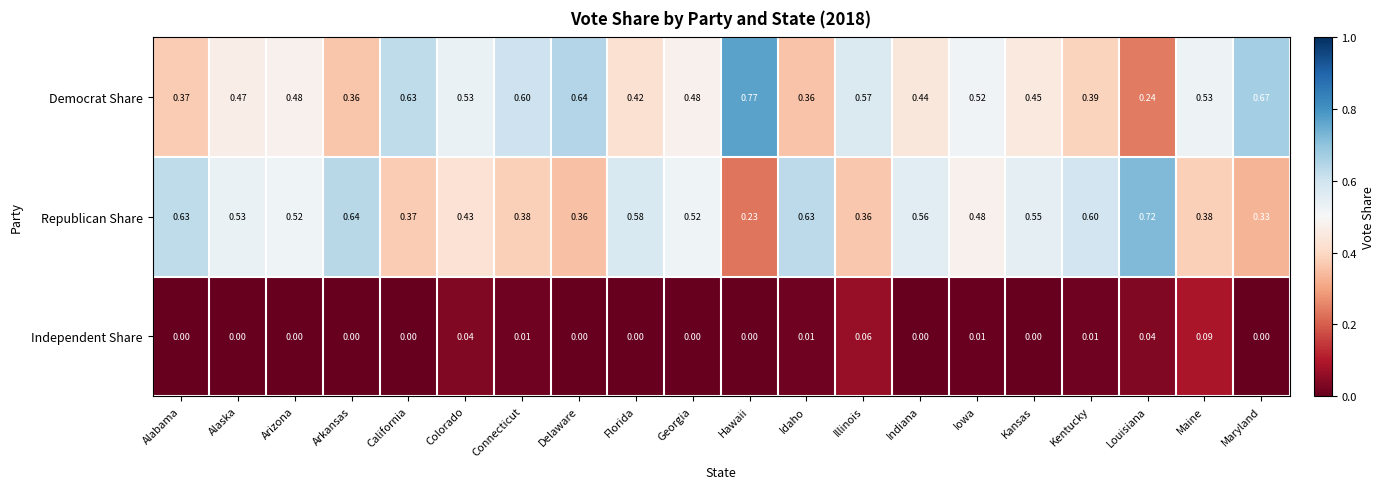

At which label is Democrat Share closest to 0?

Louisiana